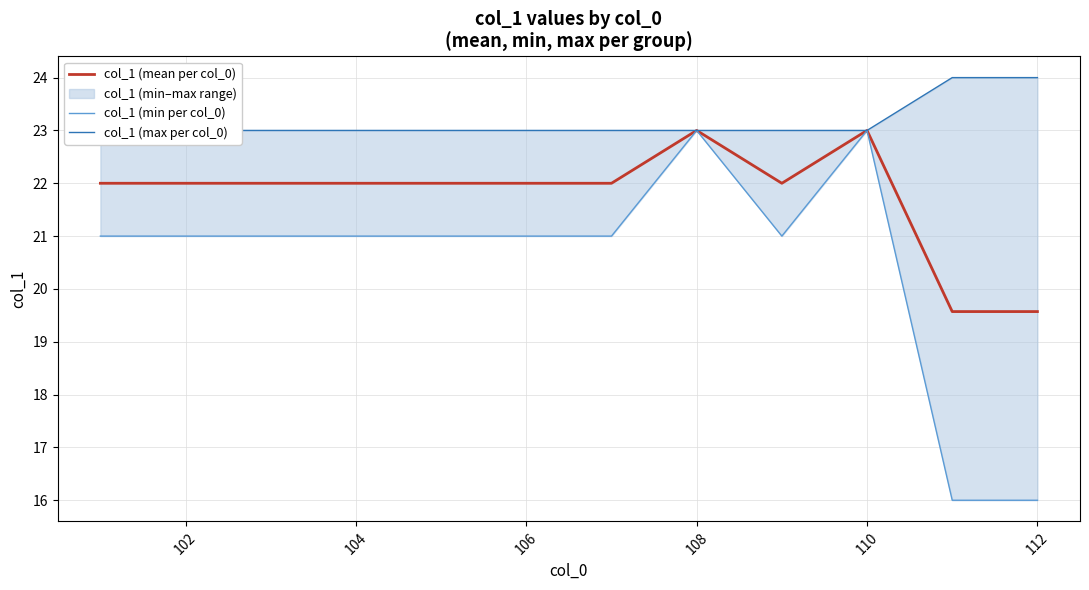

What is the value of the col_1 (max per col_0) point at the 1st from the left?

23.0